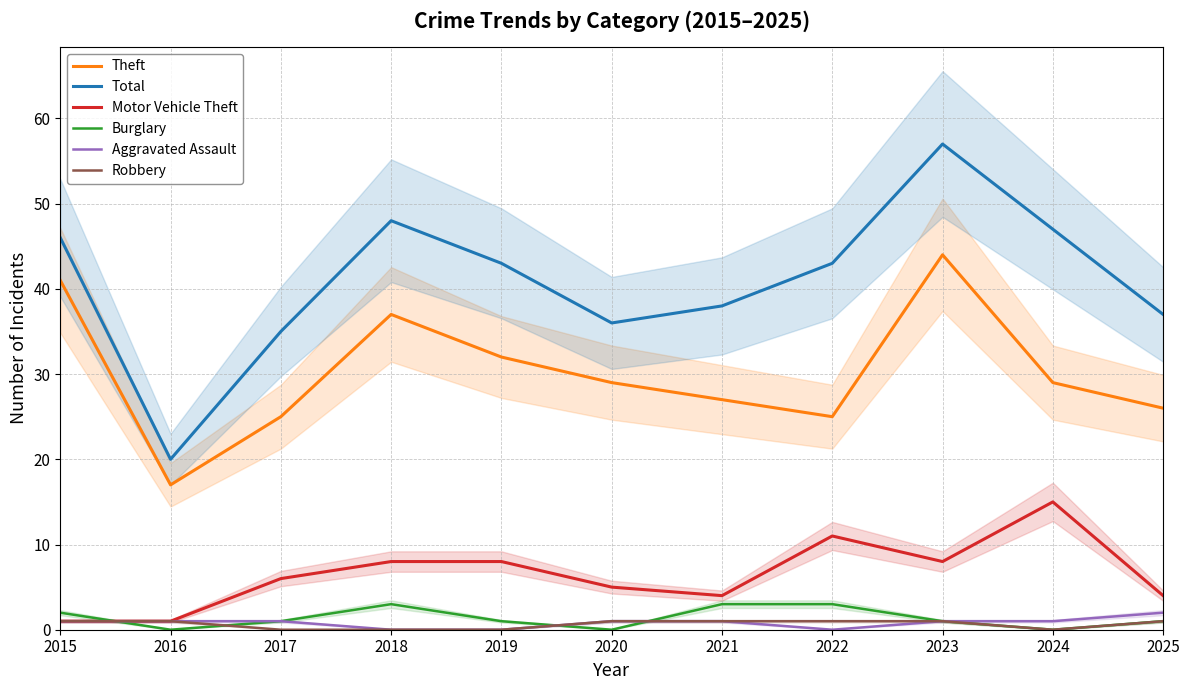

True or false: Burglary has a value of 2 at 2023.

False